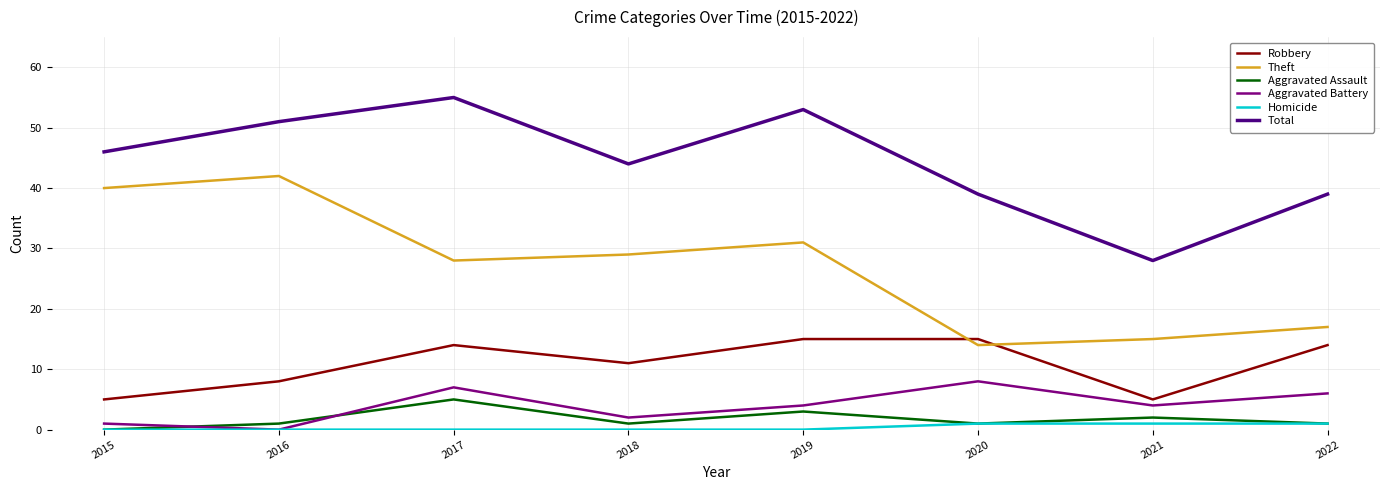

What value does the Theft series have at 2017, to the nearest 5?

30